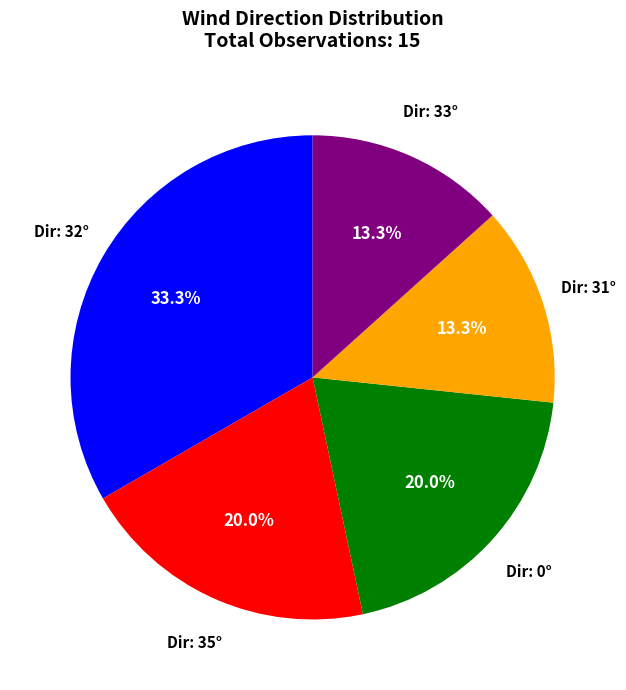

Is there a majority slice in this chart?

No